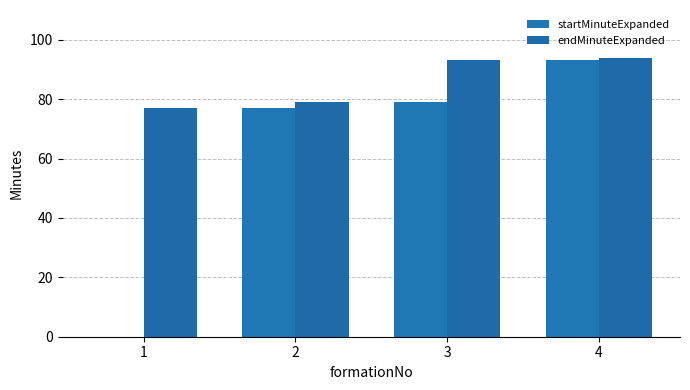

What is the difference between the highest and lowest values at 4?

1